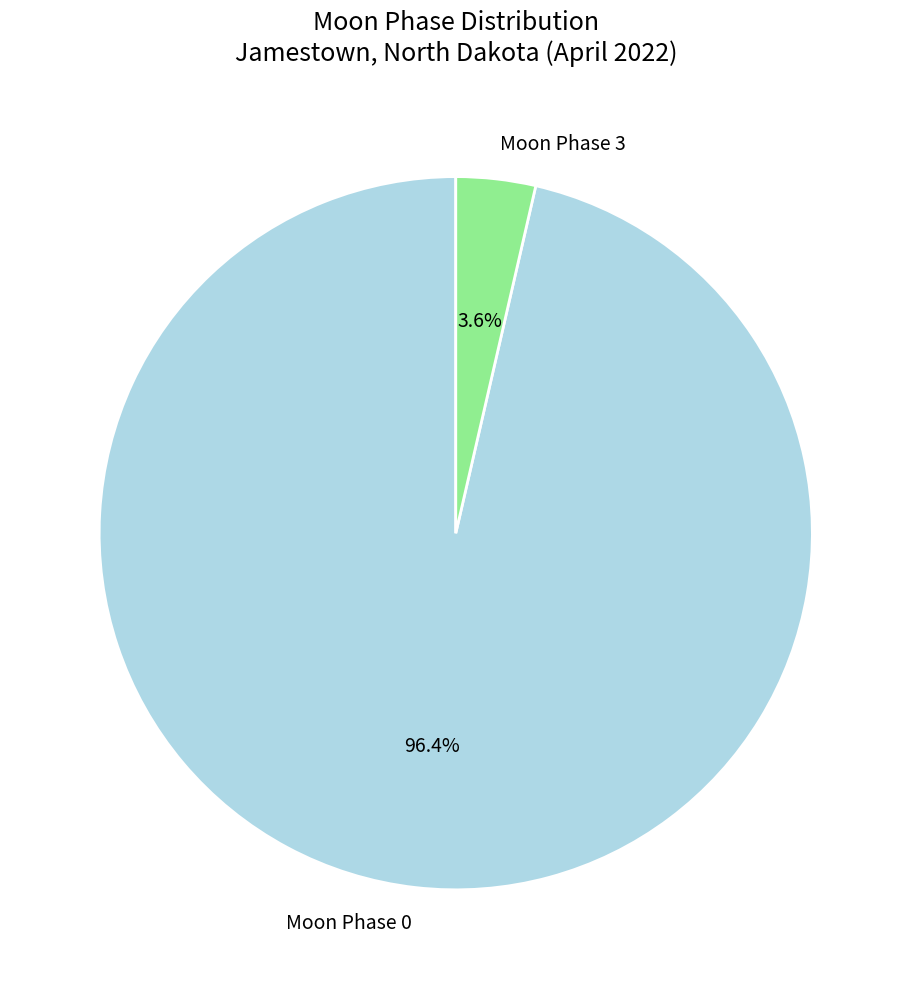

Approximately how many times larger is the value at Moon Phase 0 compared to Moon Phase 3?

26.8